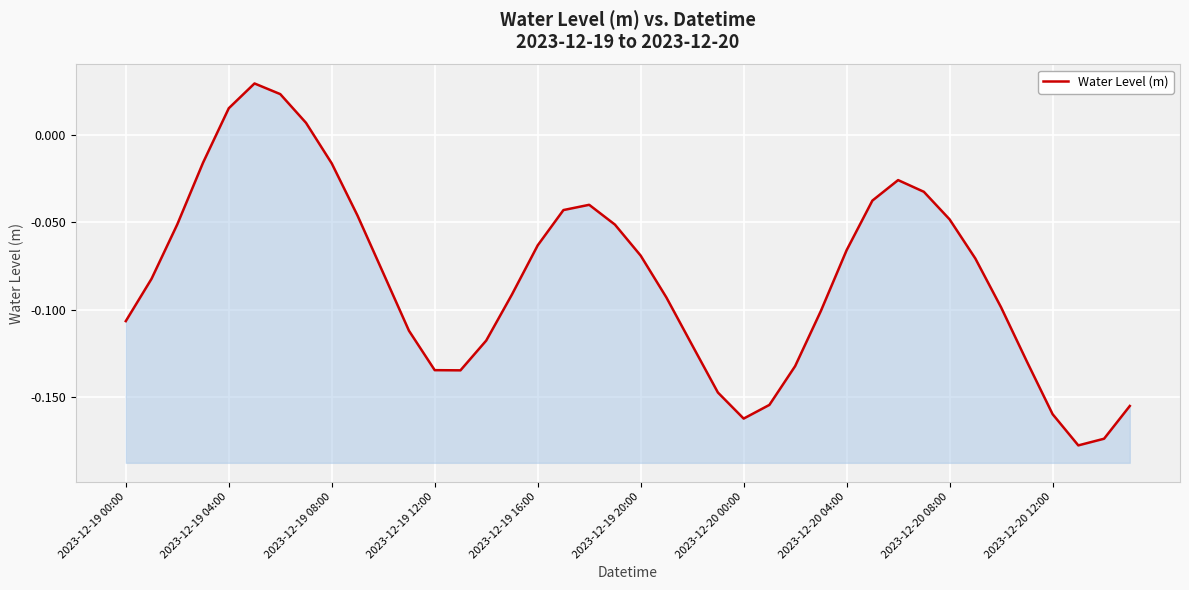

Reading left to right, extract all data points from this chart.

-0.1	-0.1	-0.1	-0.0	0.0	0.0	0.0	0.0	-0.0	-0.0	-0.1	-0.1	-0.1	-0.1	-0.1	-0.1	-0.1	-0.0	-0.0	-0.1	-0.1	-0.1	-0.1	-0.1	-0.2	-0.2	-0.1	-0.1	-0.1	-0.0	-0.0	-0.0	-0.0	-0.1	-0.1	-0.1	-0.2	-0.2	-0.2	-0.2